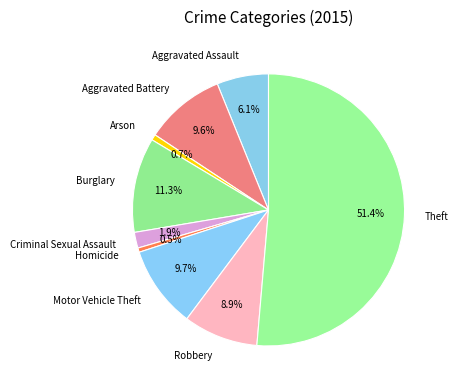

Do Burglary and Arson together represent more than half of the pie?

No